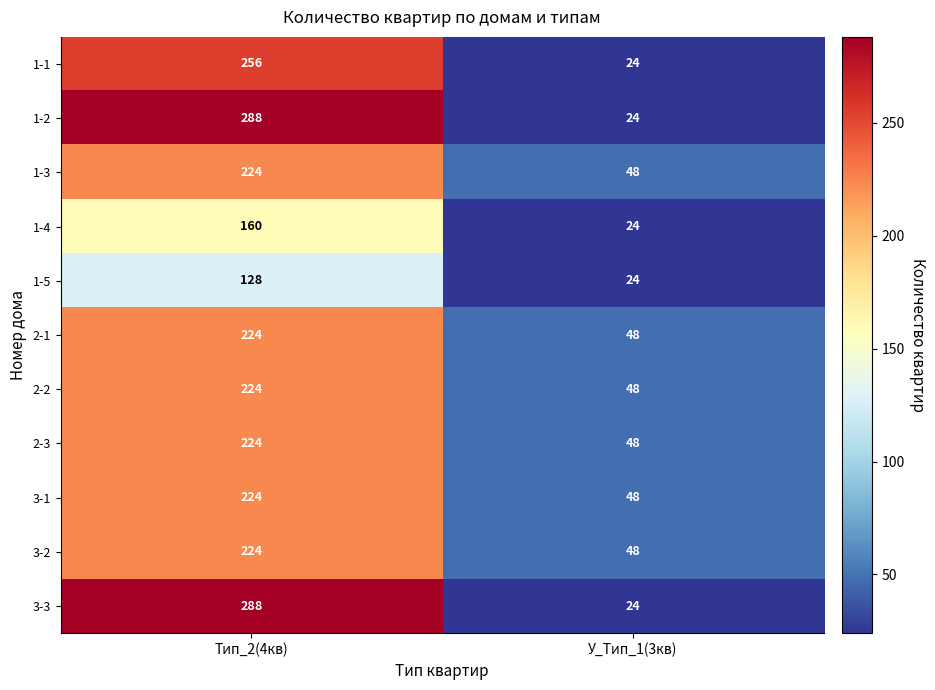

List the labels in order of 3-1 value, largest first.

Тип_2(4кв), У_Тип_1(3кв)